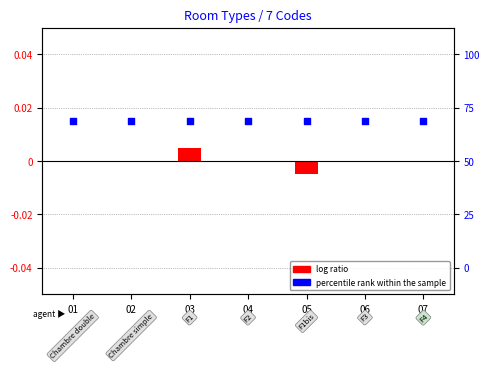

Is the value of Code index at 07 greater than the value of Level (log scale) at 03?

Yes